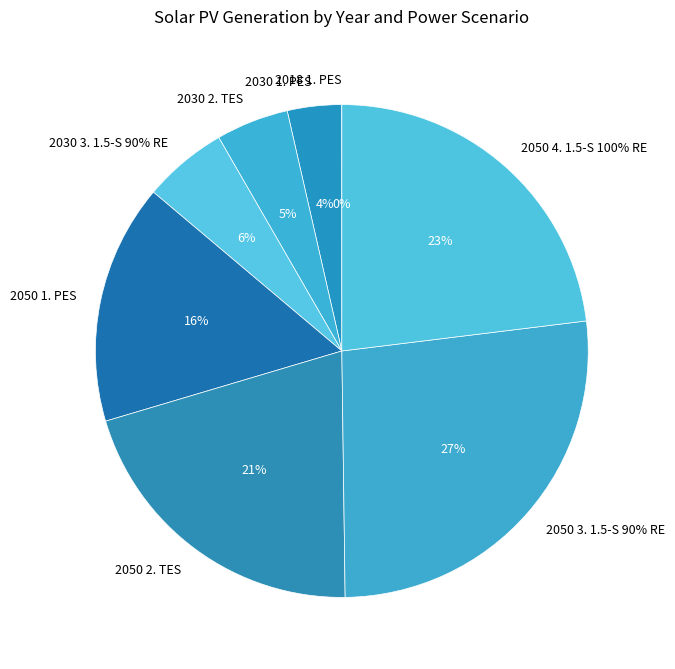

Is there a majority slice in this chart?

No